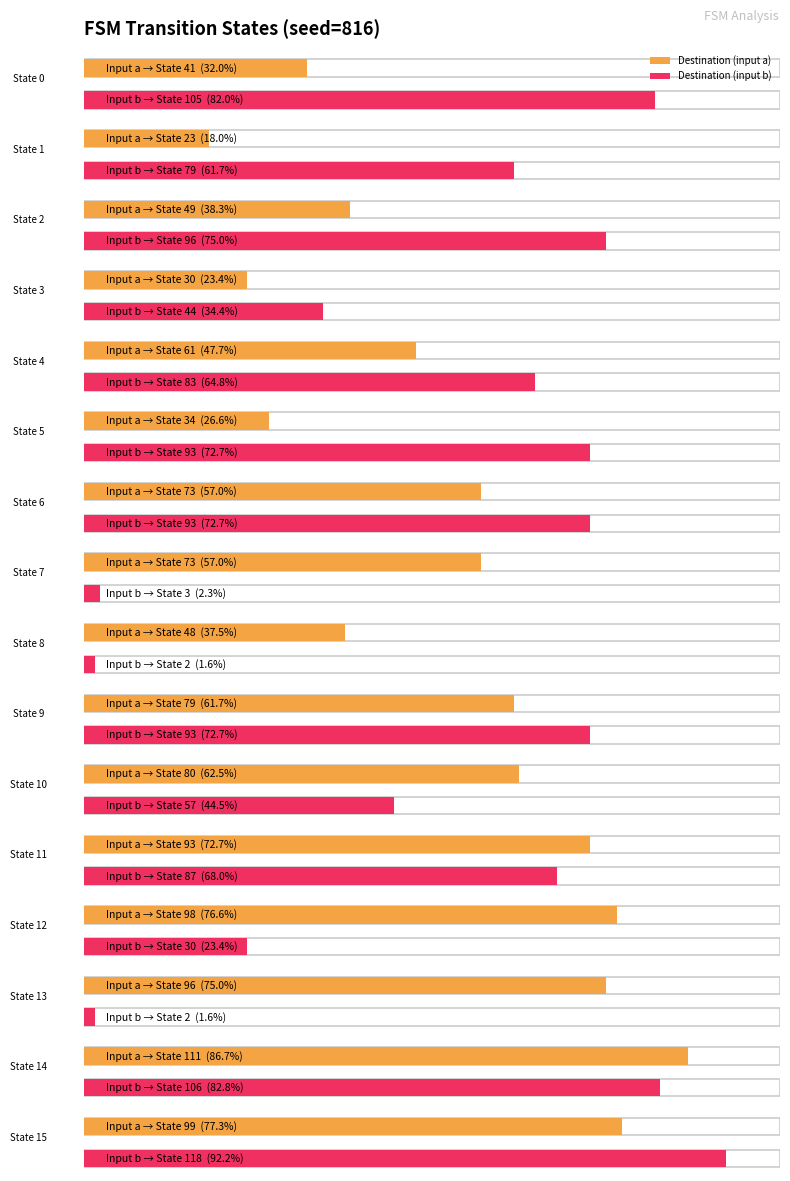

The source_state series shows 14 at State 10. True or false?

False